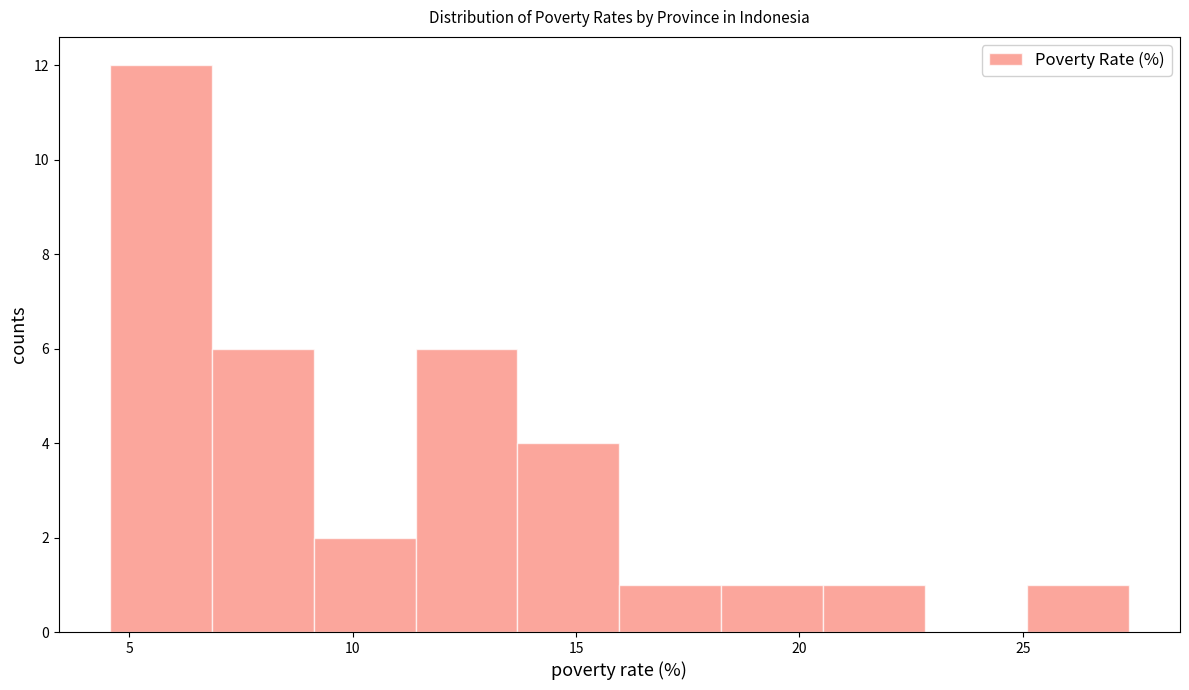

Reading left to right, list every bar in this chart as the range it spans on the x-axis followed by its height. Neither the bar edges nor the heights are printed on the chart, so give them approximately, as read against the axes.

4.5 to 7.0: 12
7.0 to 9.0: 6
9.0 to 11.5: 2
11.5 to 13.5: 6
13.5 to 16.0: 4
16.0 to 18.5: 1
18.5 to 20.5: 1
20.5 to 23.0: 1
23.0 to 25.0: 0
25.0 to 27.5: 1